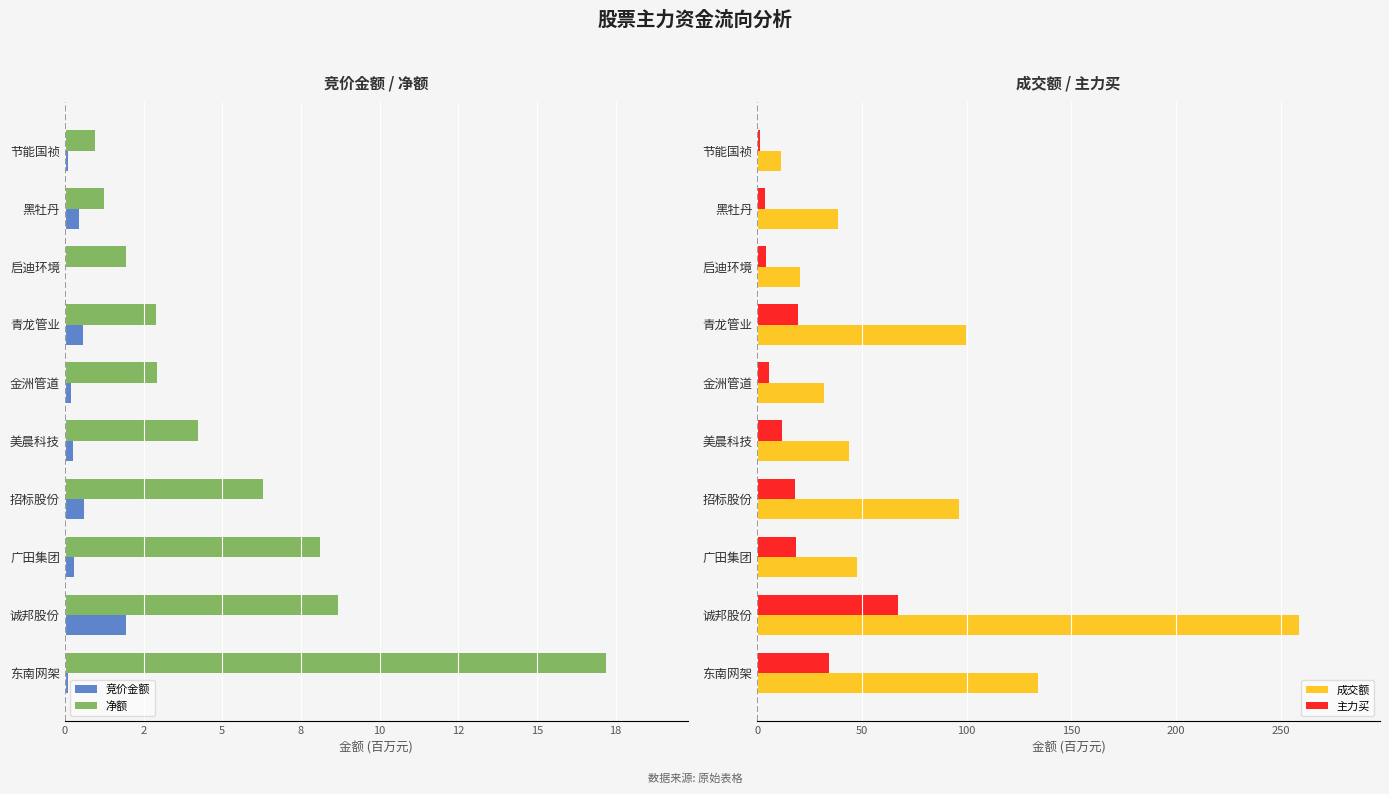

How many bars are there in total?

40